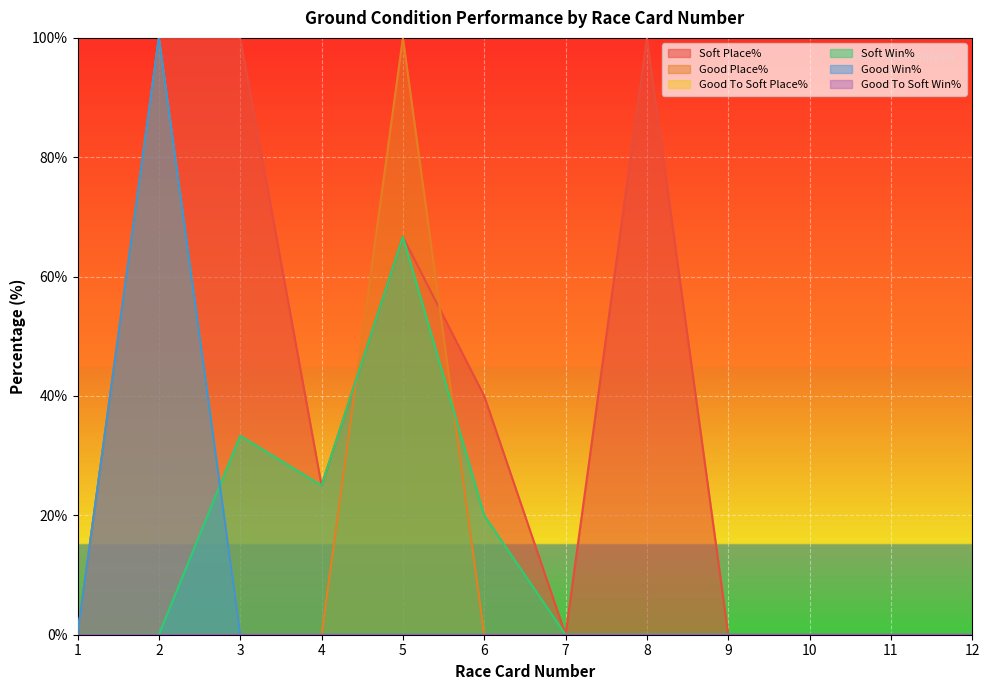

What is the value of the Soft Win% point at the 3rd from the left?

33.3